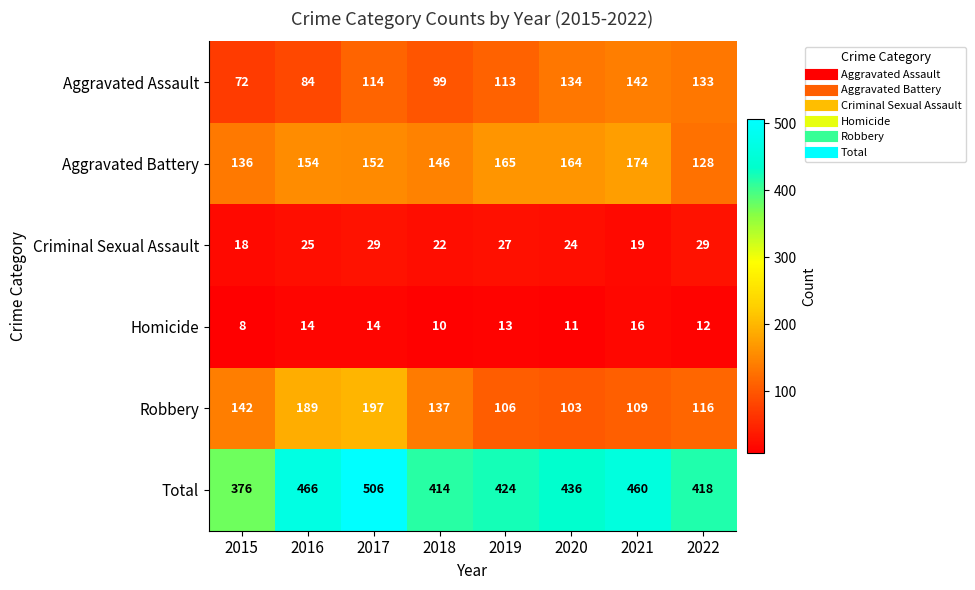

Read the Total value at 2015, to the nearest 50.

400